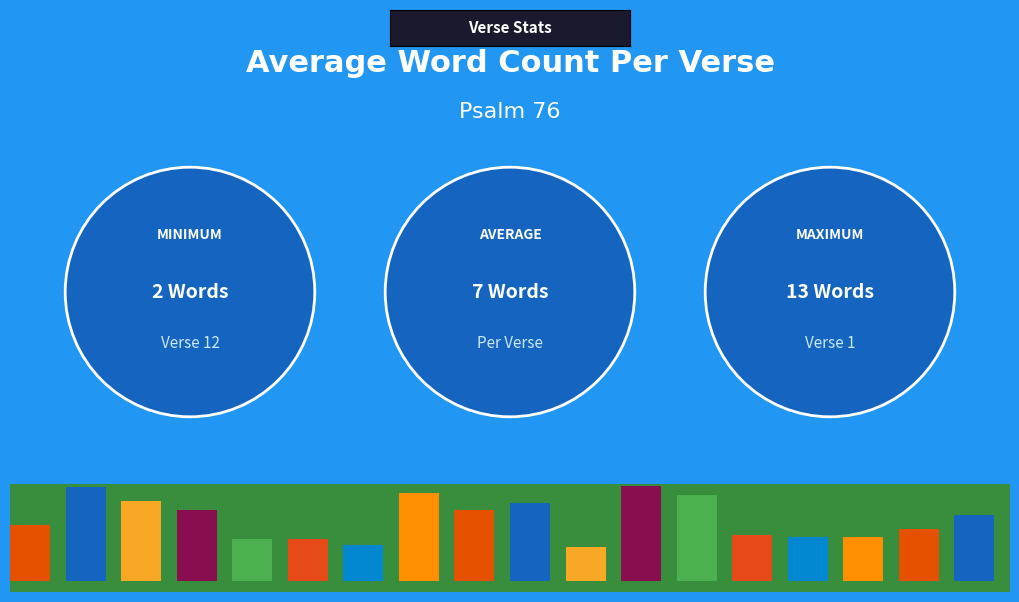

What is the difference between the second highest and minimum values in the Verse_number series?

10